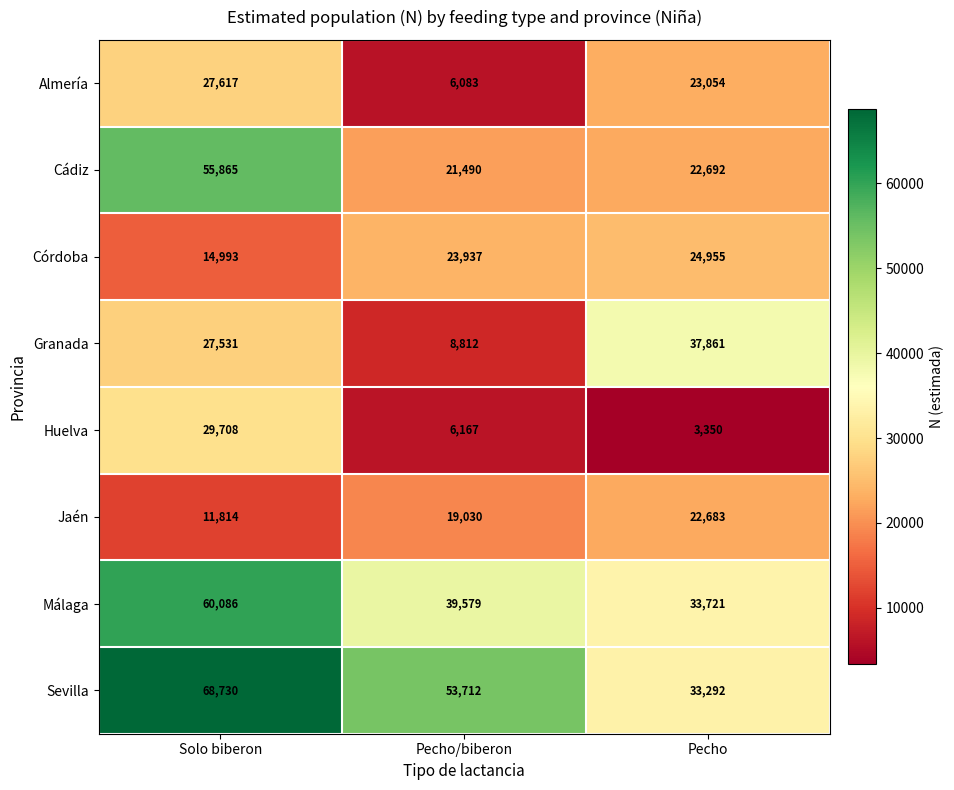

True or false: Sevilla has a value of 32296 at Solo biberon.

False